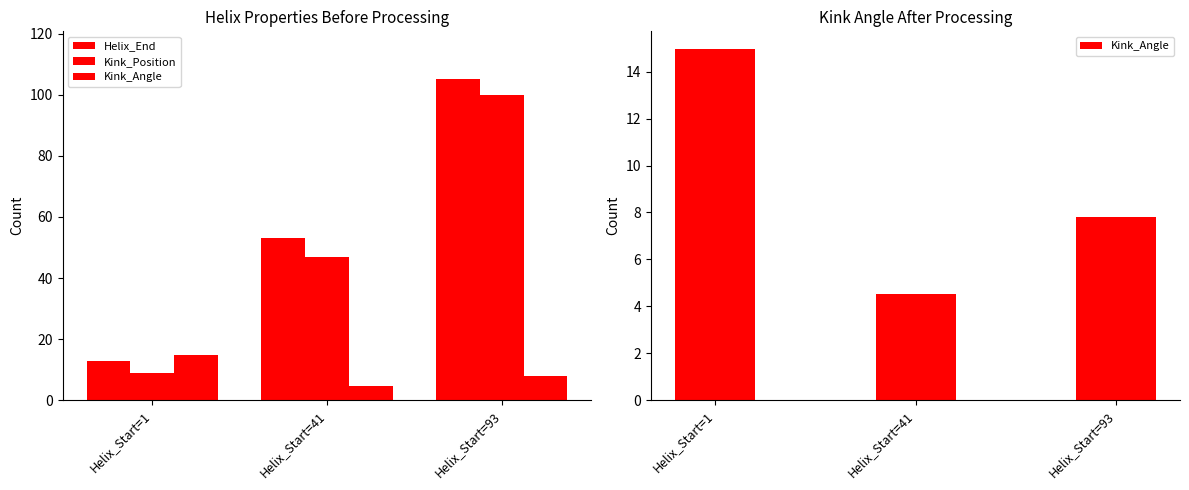

Does the chart contain any negative values?

No